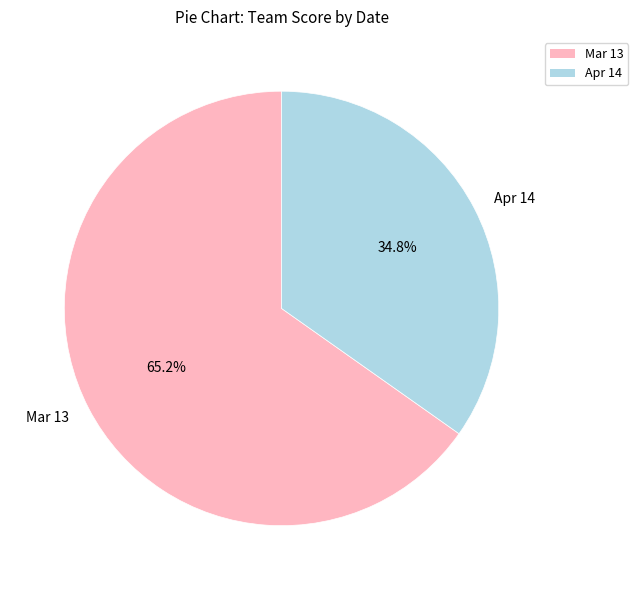

Is it true that Apr 14 is 35% of the pie?

True